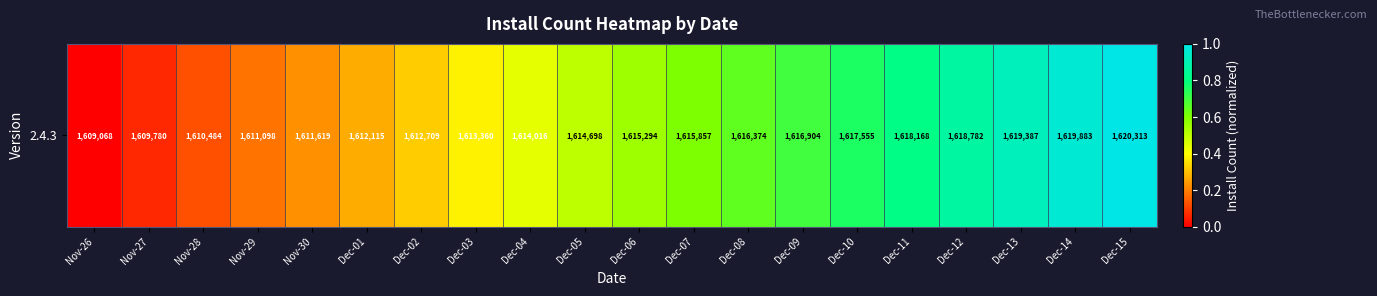

What is the change in value from Dec-07 to Dec-12?

+0.3